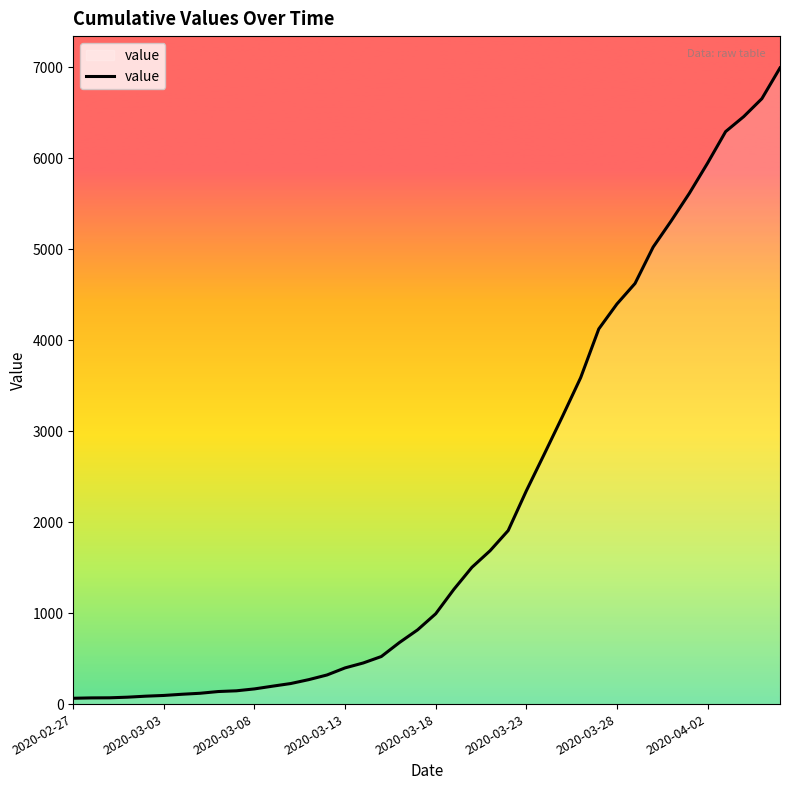

What is the greatest value displayed?

6995